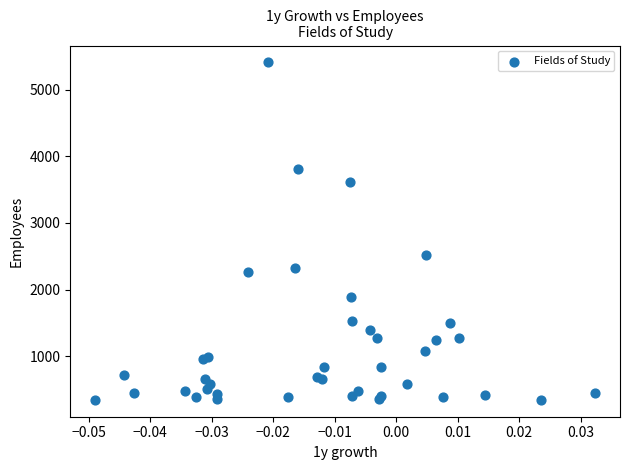

What Y value in the scatter plot is closest to 2877?

2516